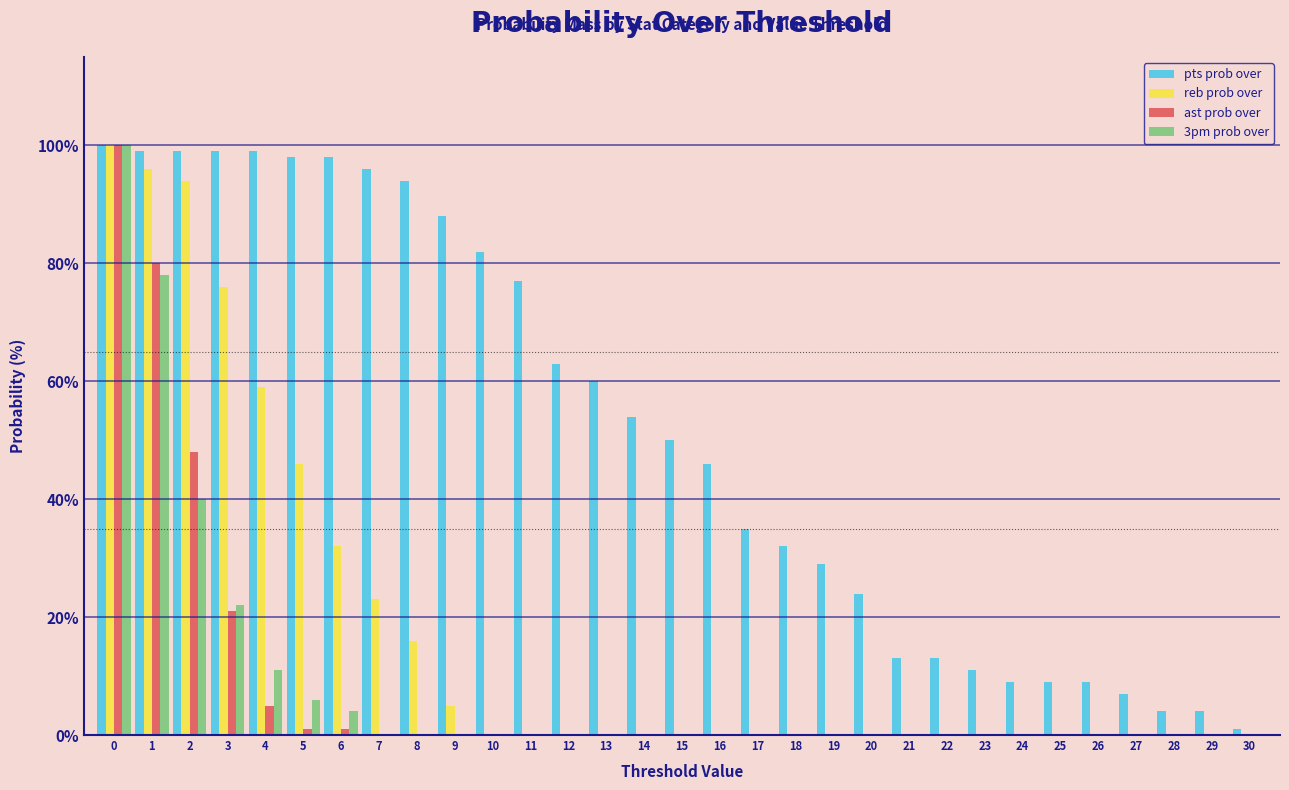

Is it true that reb prob over equals 0 at 29?

True